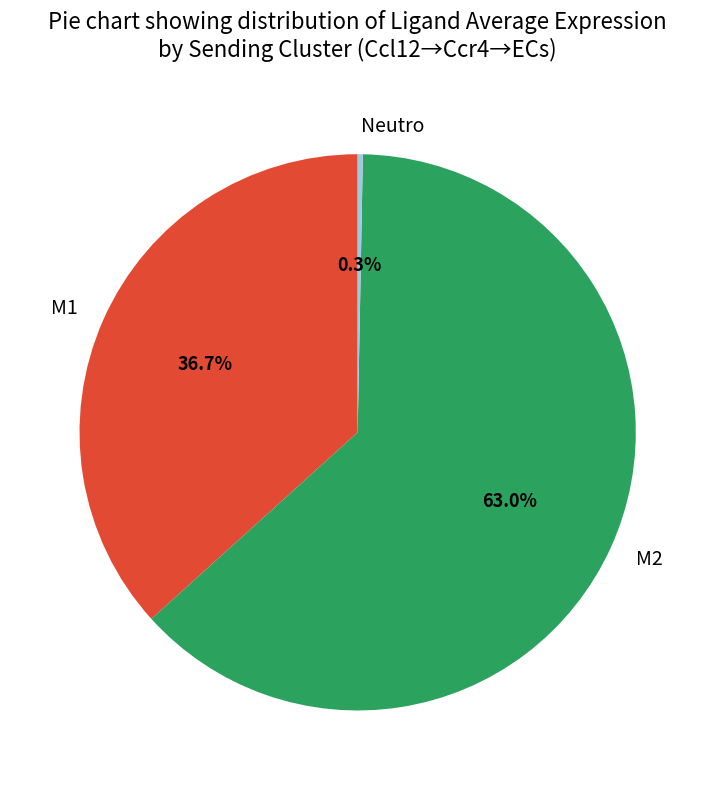

True or false: Neutro accounts for 6% of the total.

False